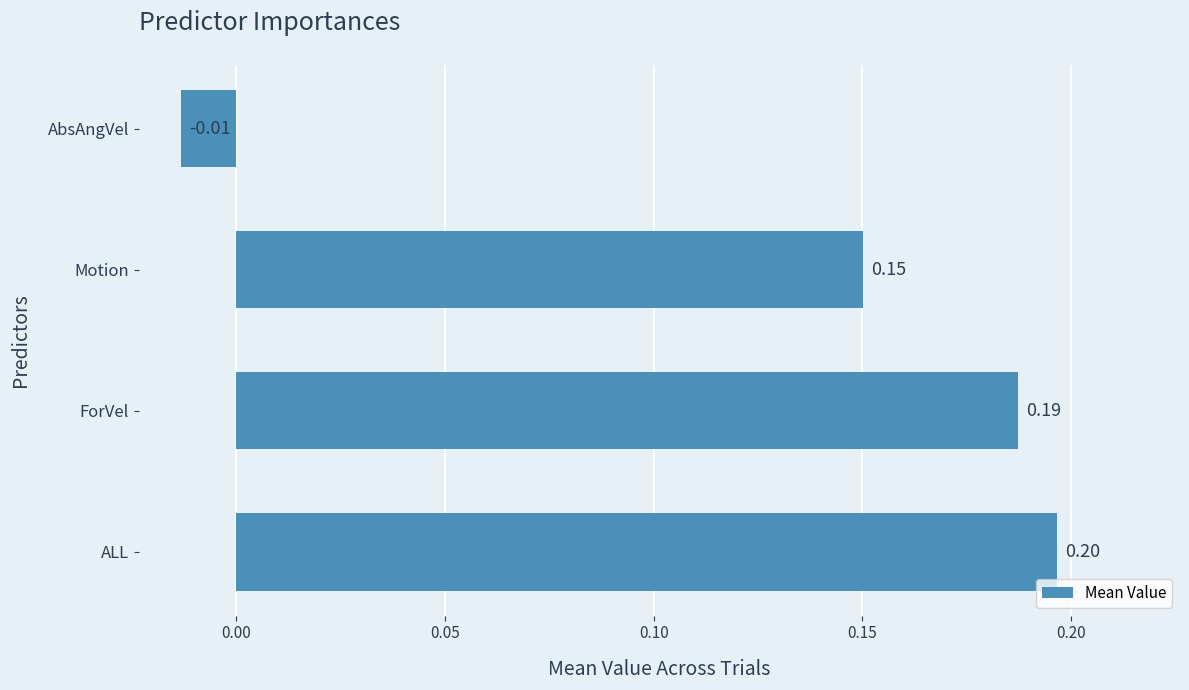

Where is the data nearest to the value 0?

AbsAngVel